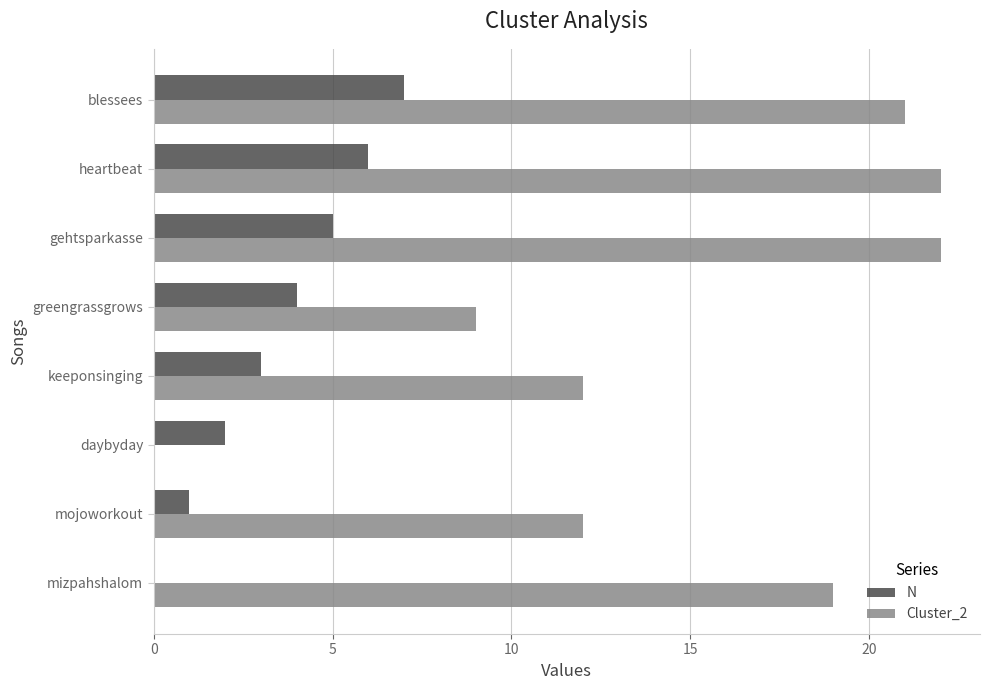

The value of N at greengrassgrows is 4. True or false?

True